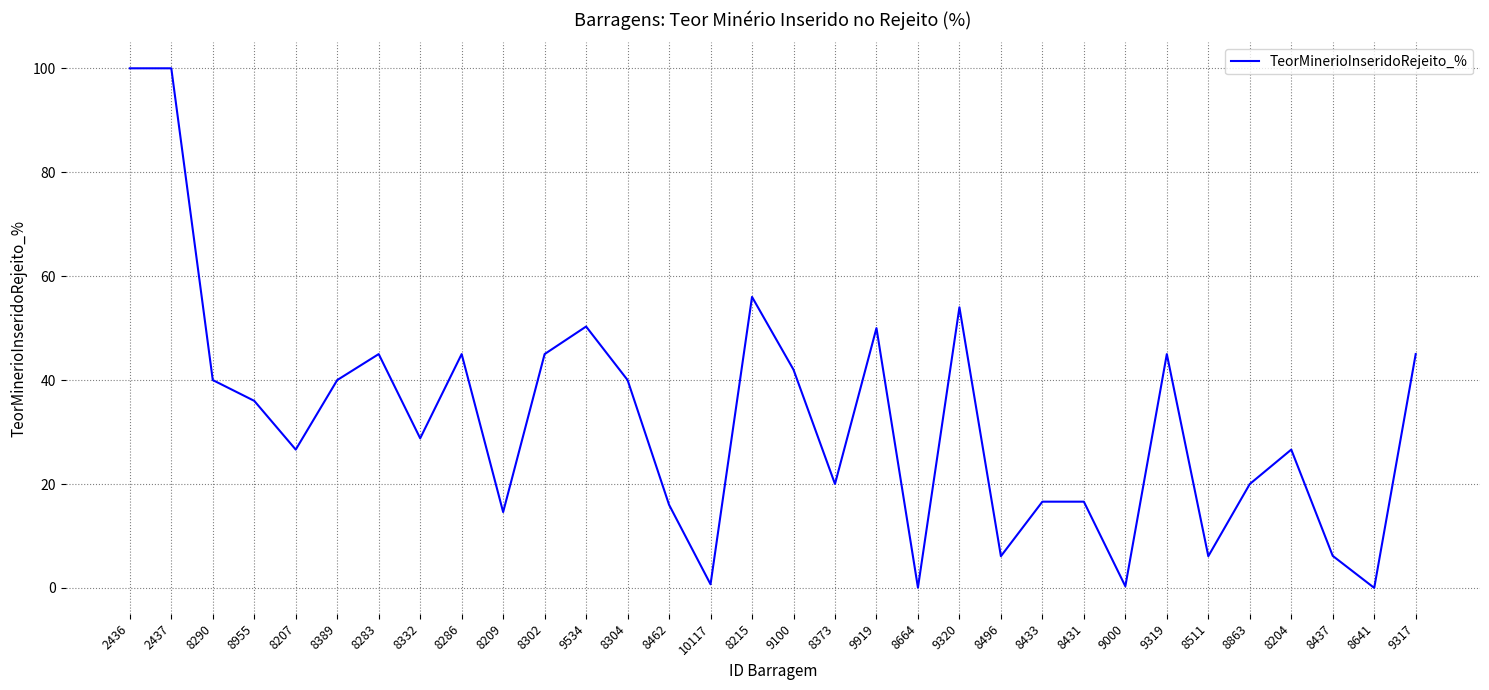

The chart shows a value of 10.1 at 8204. True or false?

False